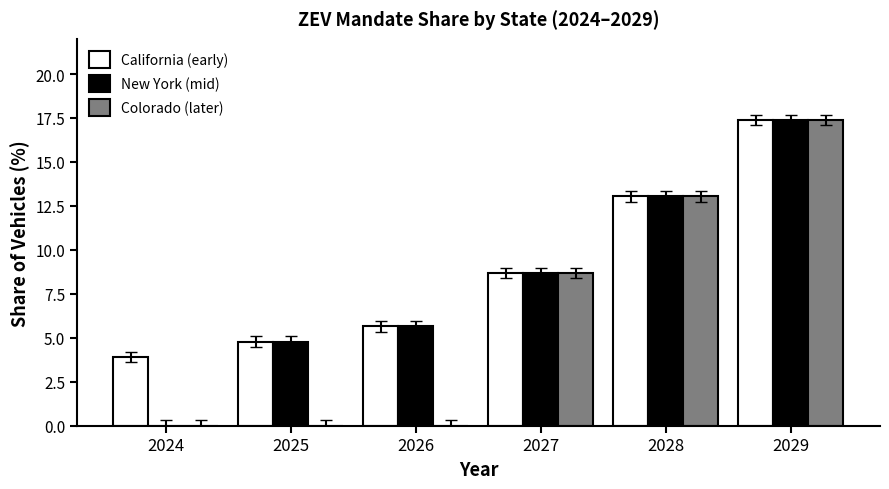

What is the maximum value for Colorado (later)?

17.4